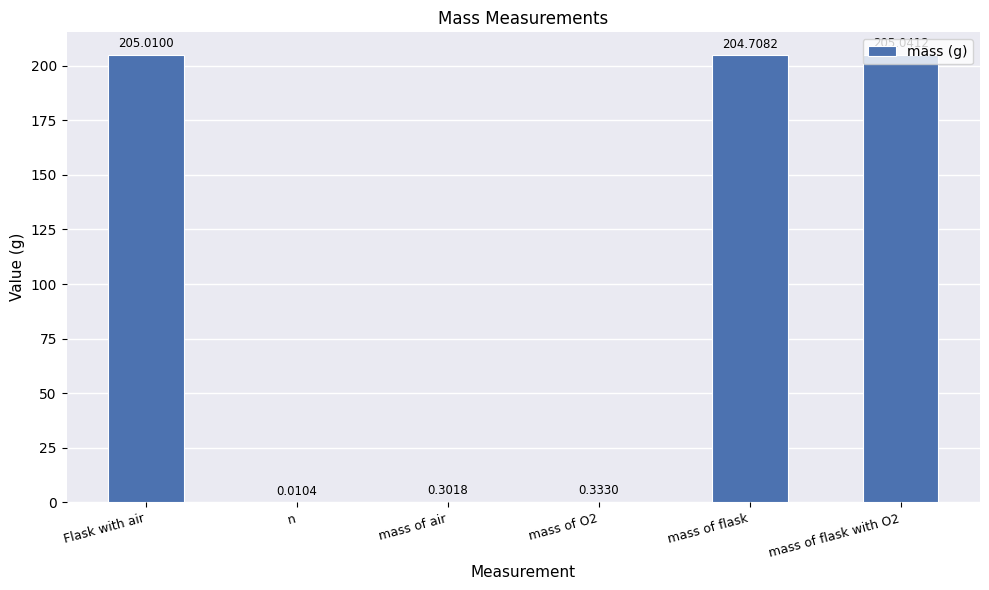

Where does the data first go above 204?

Flask with air